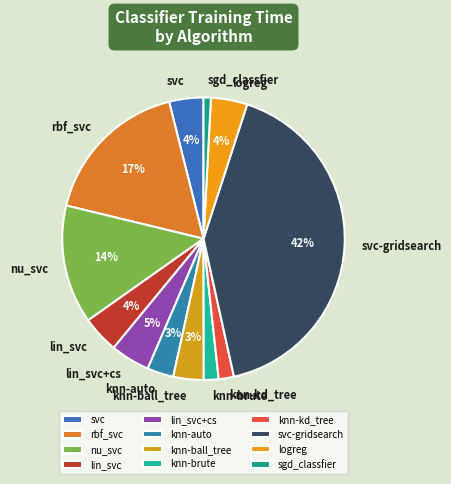

To the nearest percent, what is the difference between the largest and smallest slice percentages?

41%